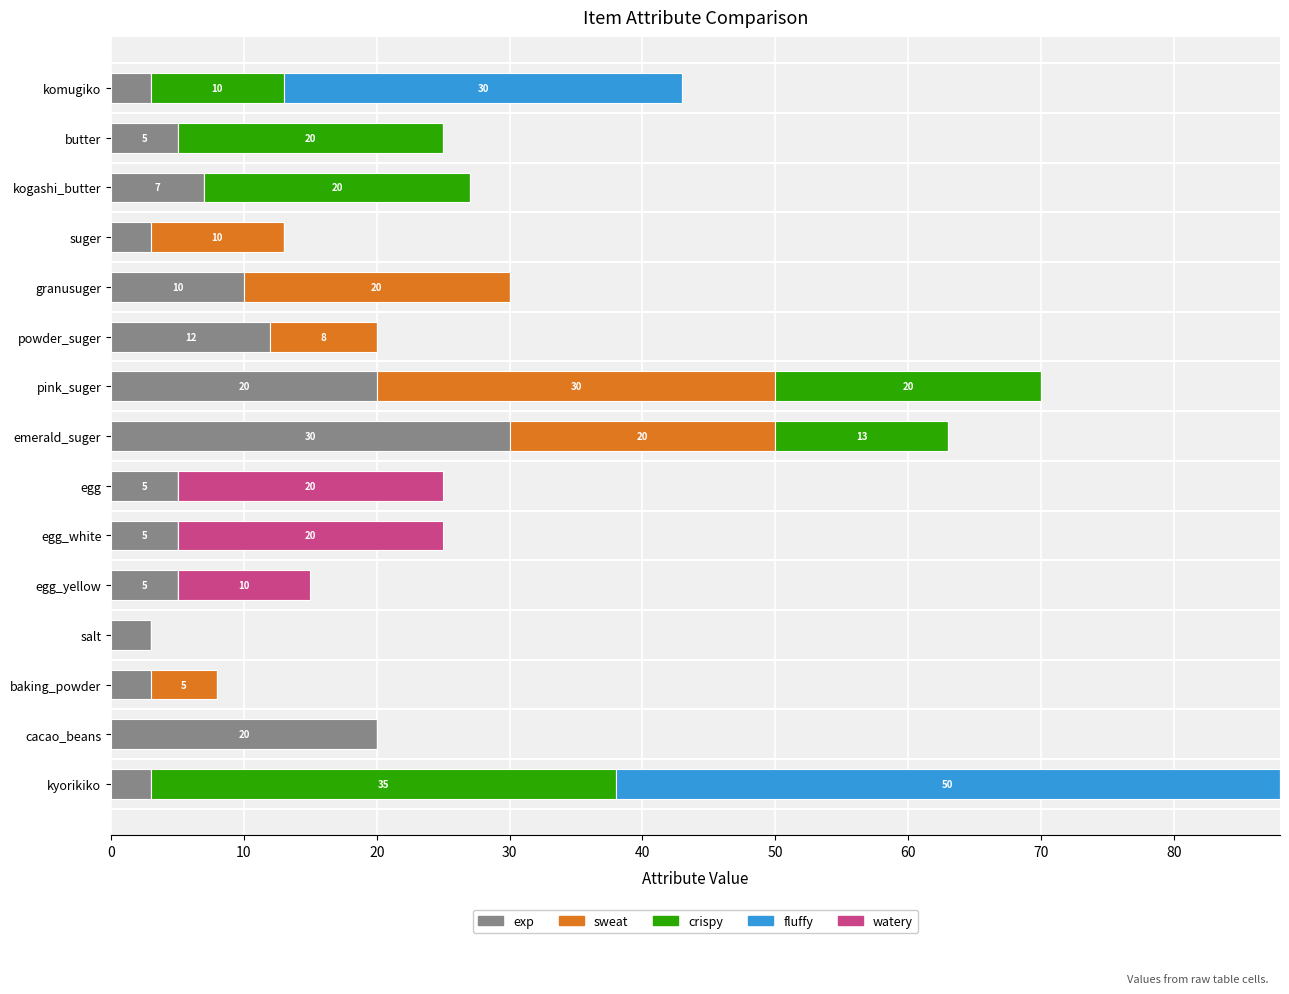

What is the sum of the exp values at granusuger and emerald_suger?

40